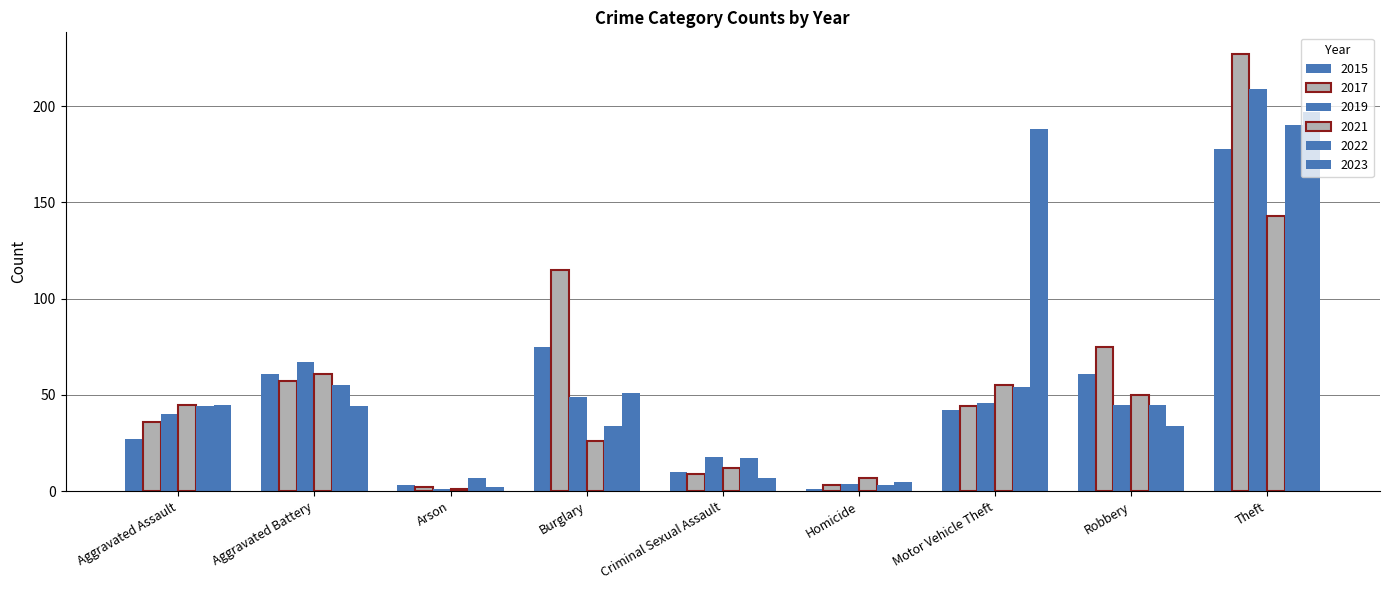

Is it true that 2022 equals 3 at Homicide?

True